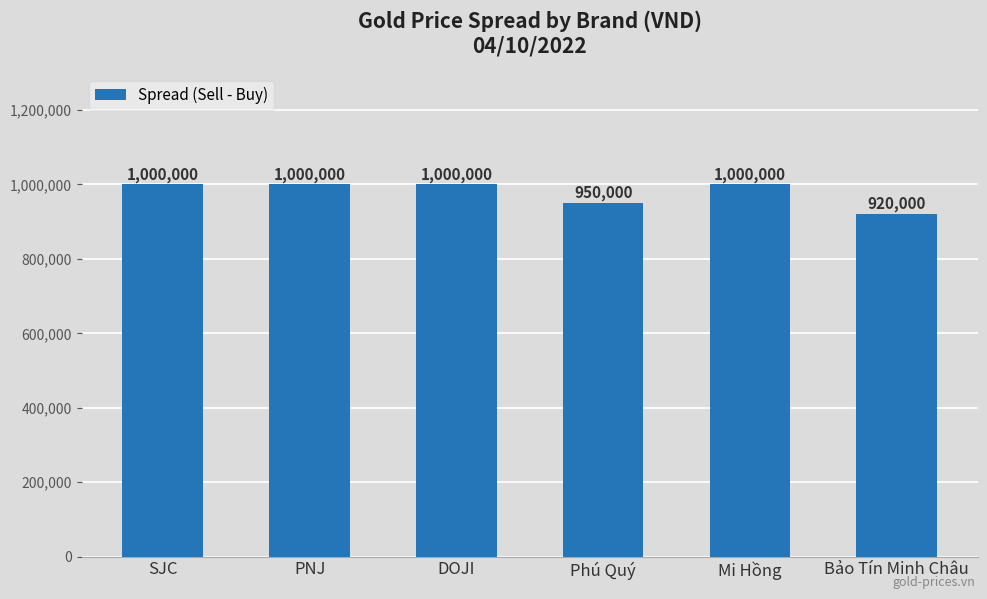

What is the difference between the second highest and minimum values?

80000